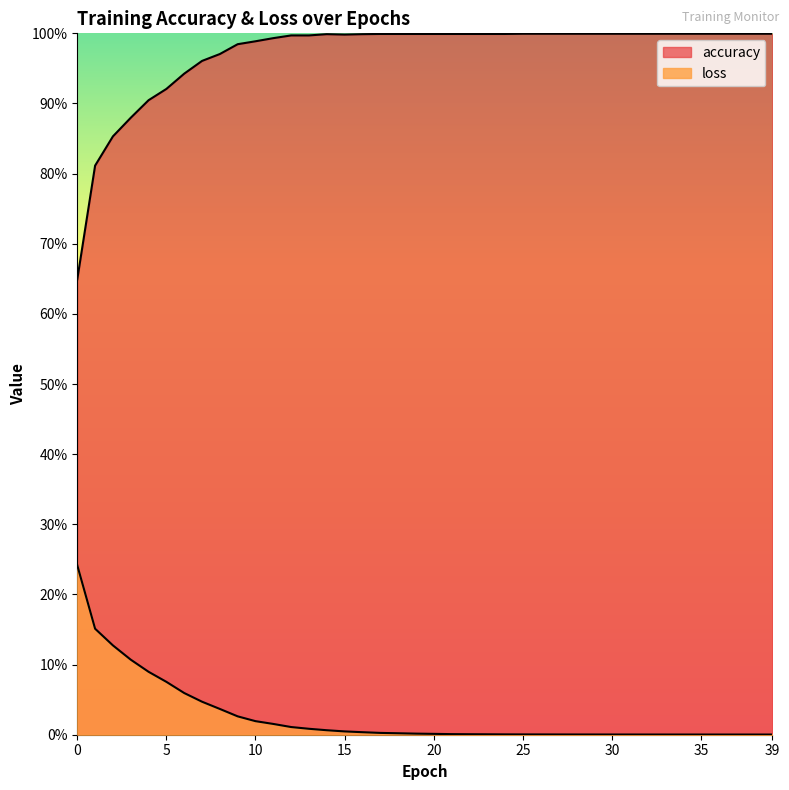

Which series has the largest total across all categories?

accuracy